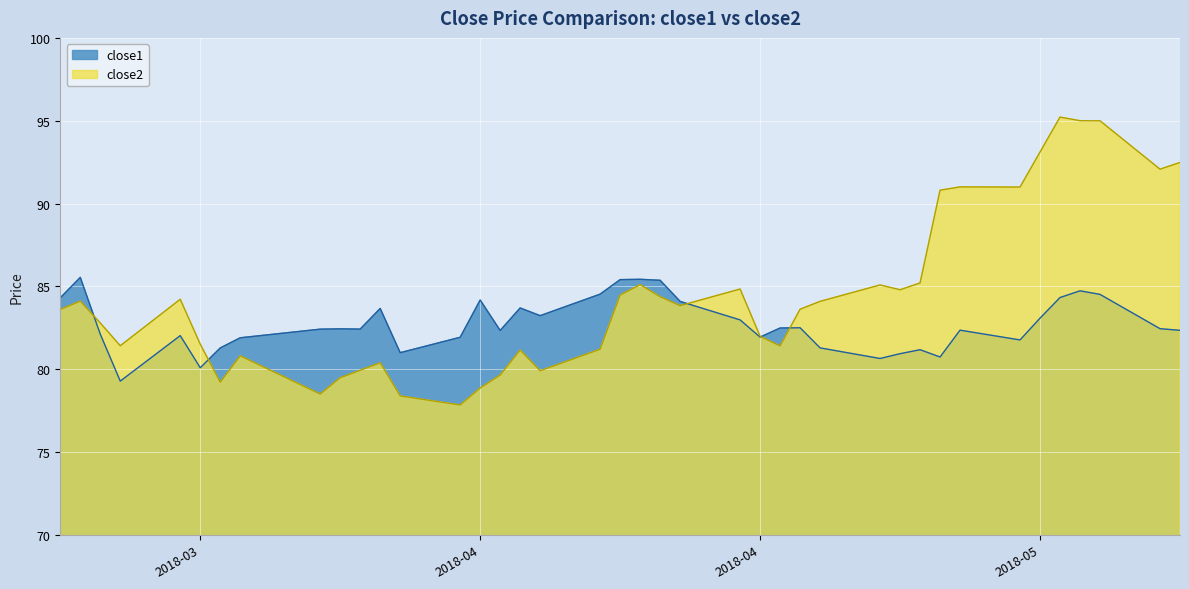

True or false: close1 has a value of 82.5 at 2018-04-25.

True